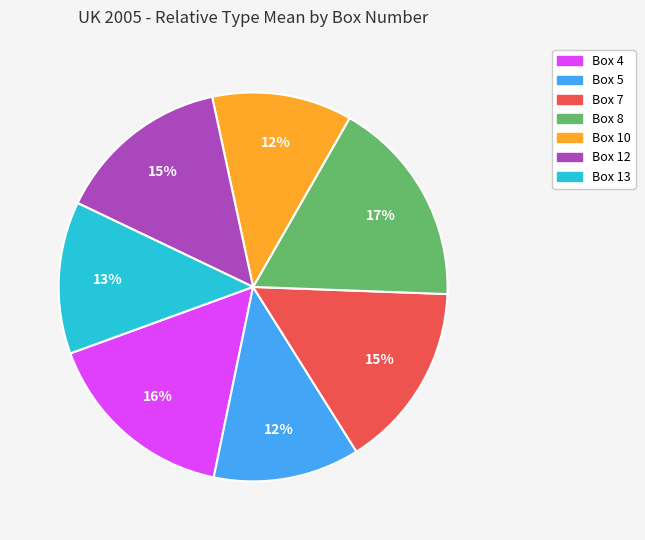

To the nearest percent, what portion does Box 12 represent?

15%